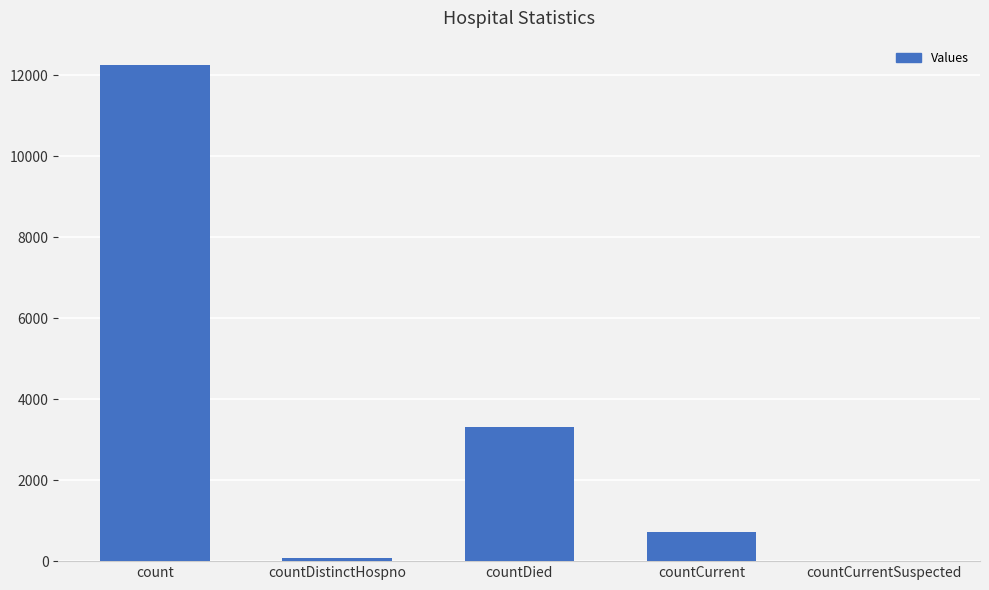

Are the bars horizontal?

No